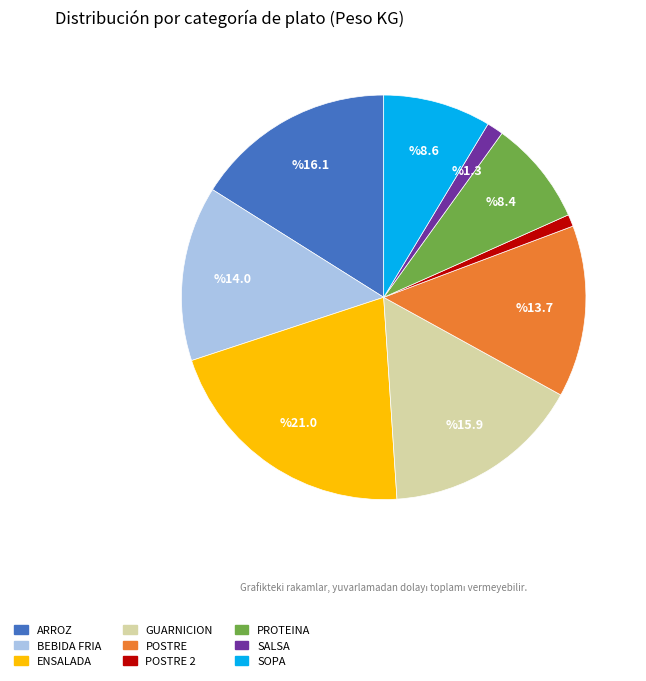

Is there any slice that represents more than half of the pie?

No